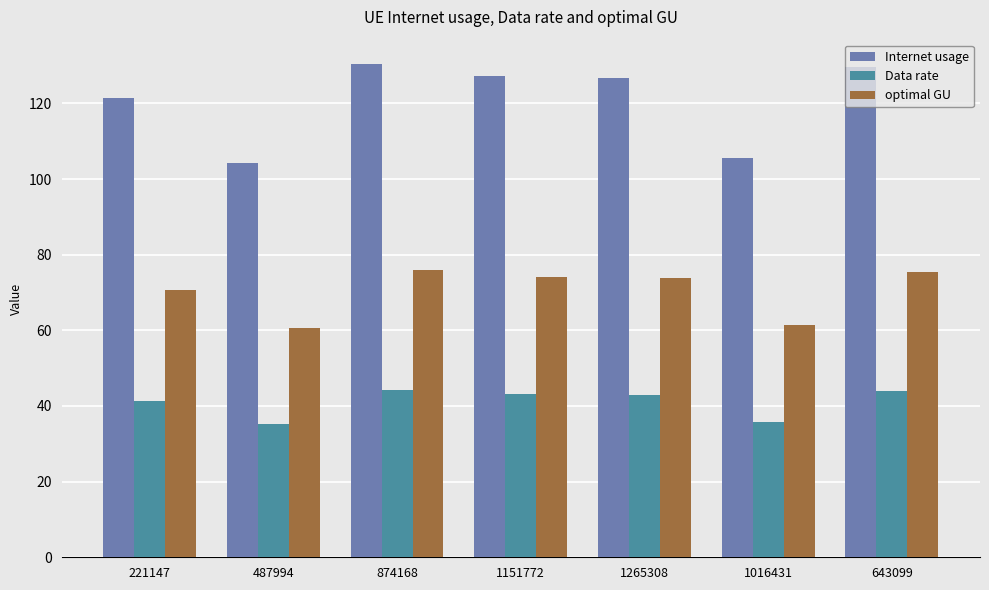

What are all the series names shown in the legend?

Internet usage, Data rate, optimal GU